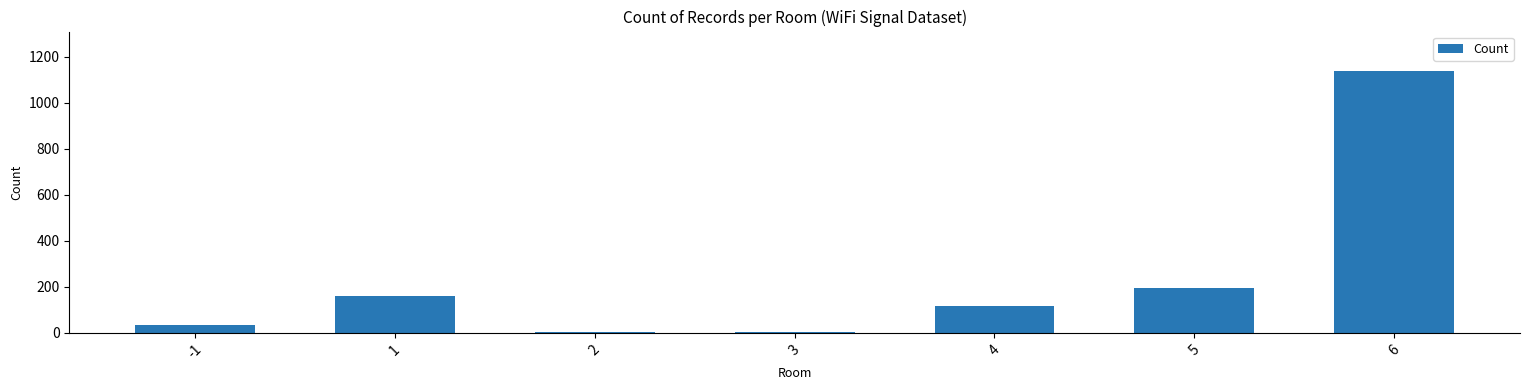

At which label does the data first exceed 118?

1